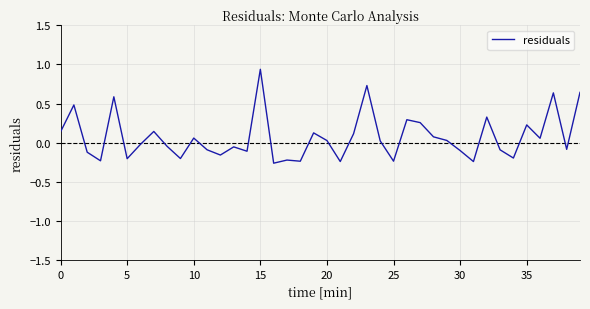

What is the sum of all values?

2.7